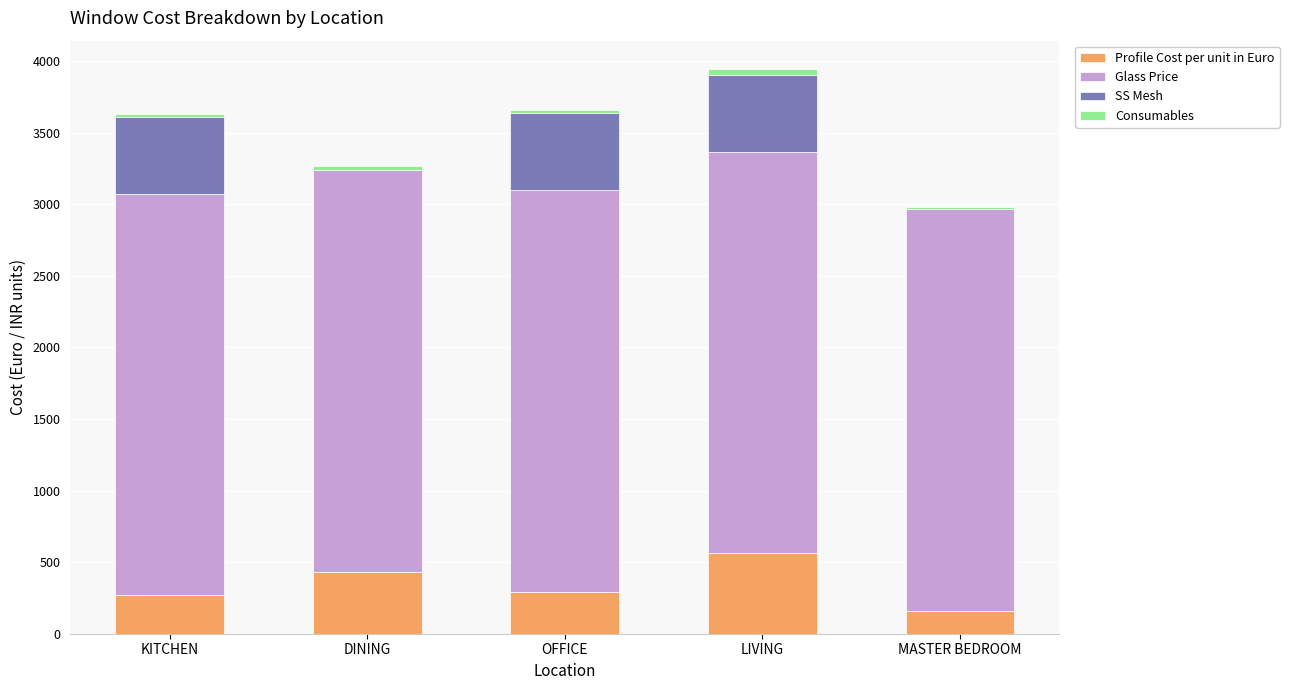

Is it true that Profile Cost per unit in Euro equals 294.0 at OFFICE?

True